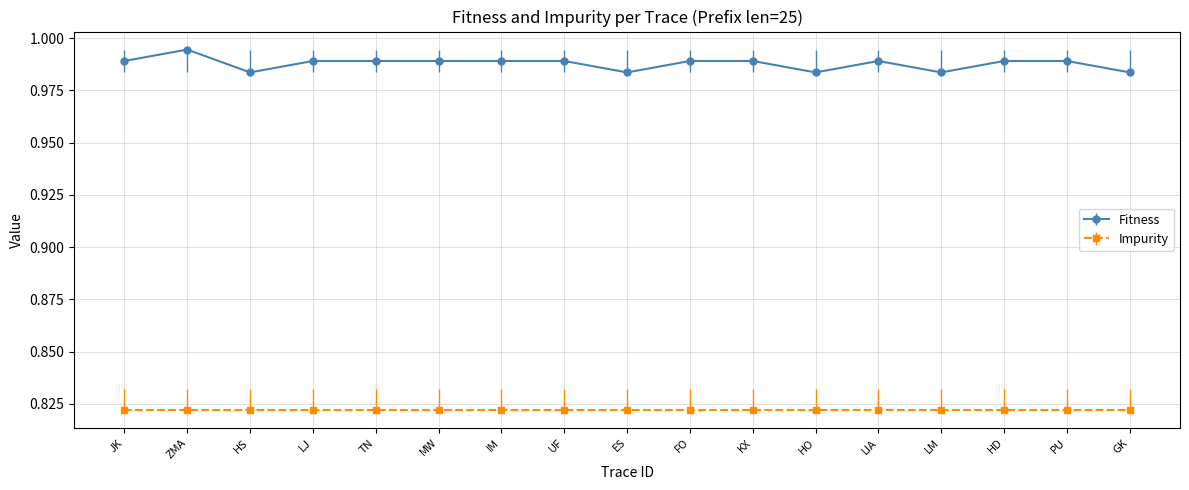

What position from the right is LIA?

5